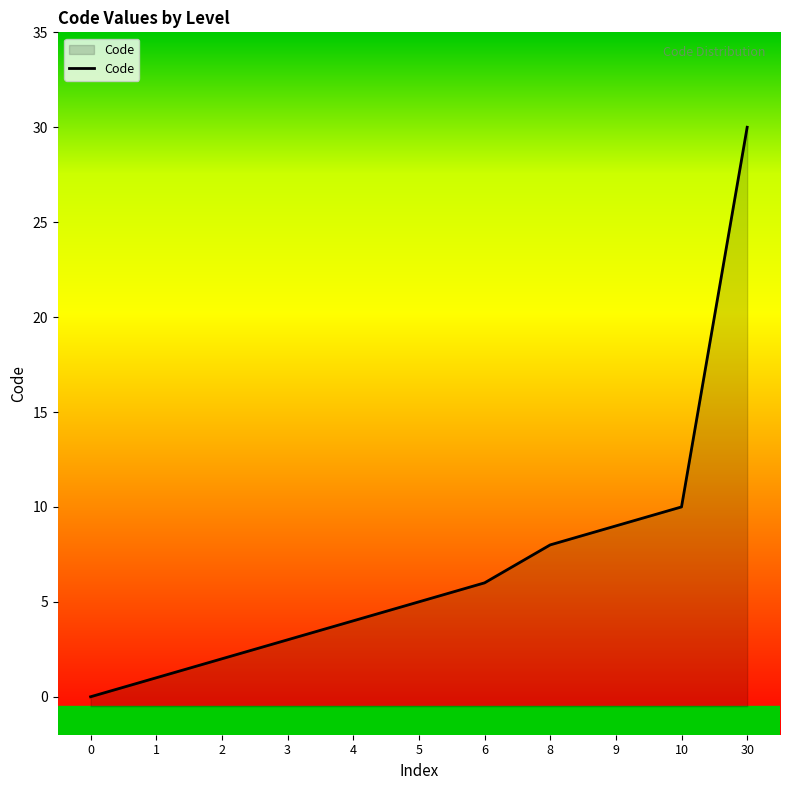

How many lines are shown in the chart?

1